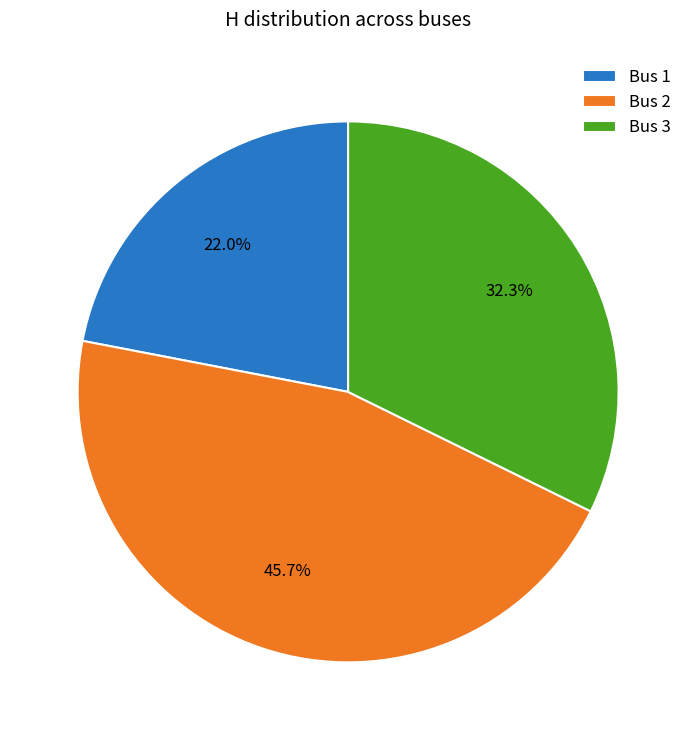

Is there a majority slice in this chart?

No